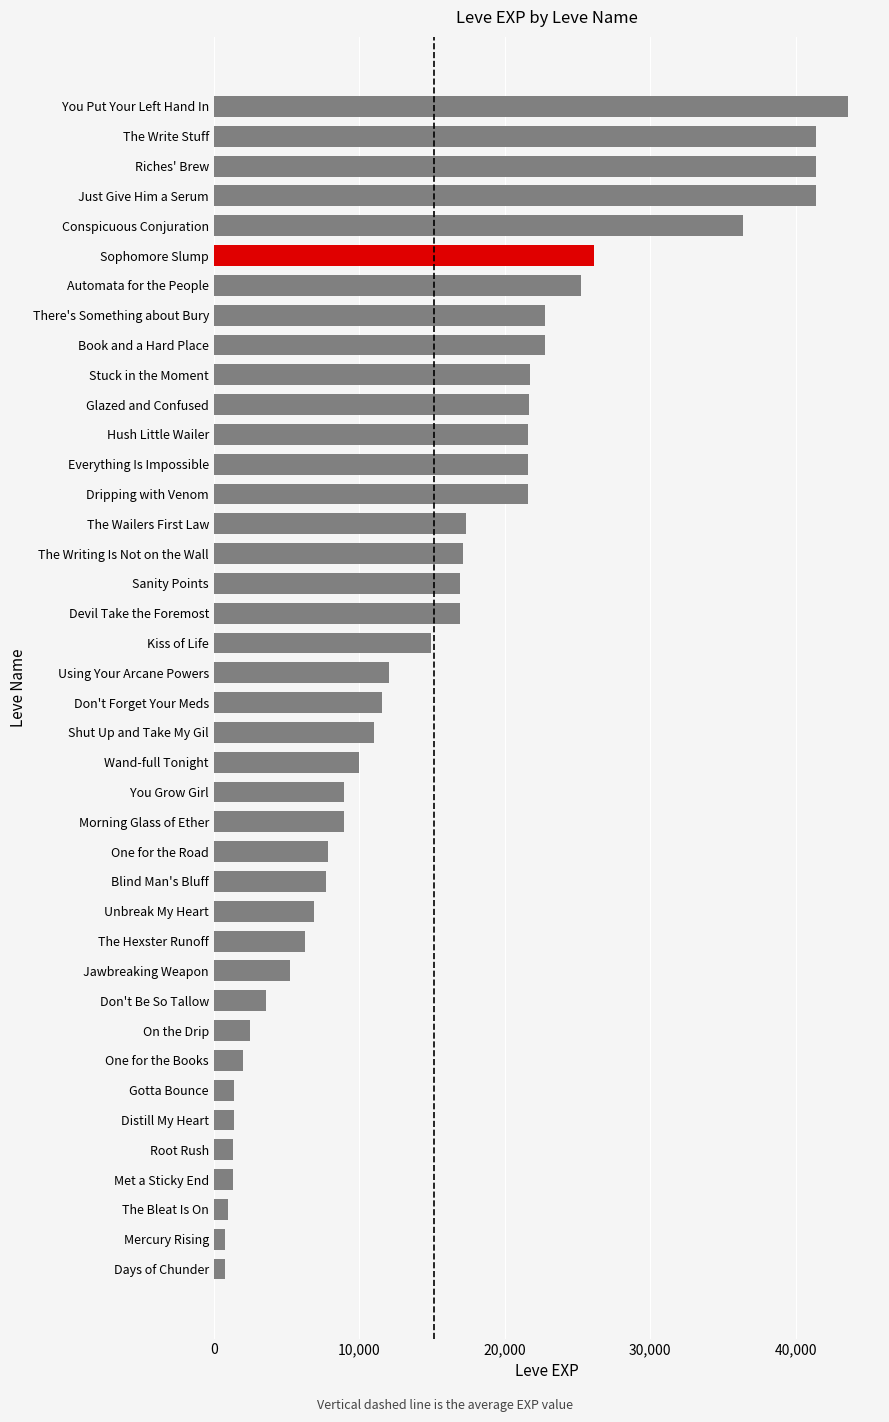

What is the difference between the maximum and second lowest values?

42800